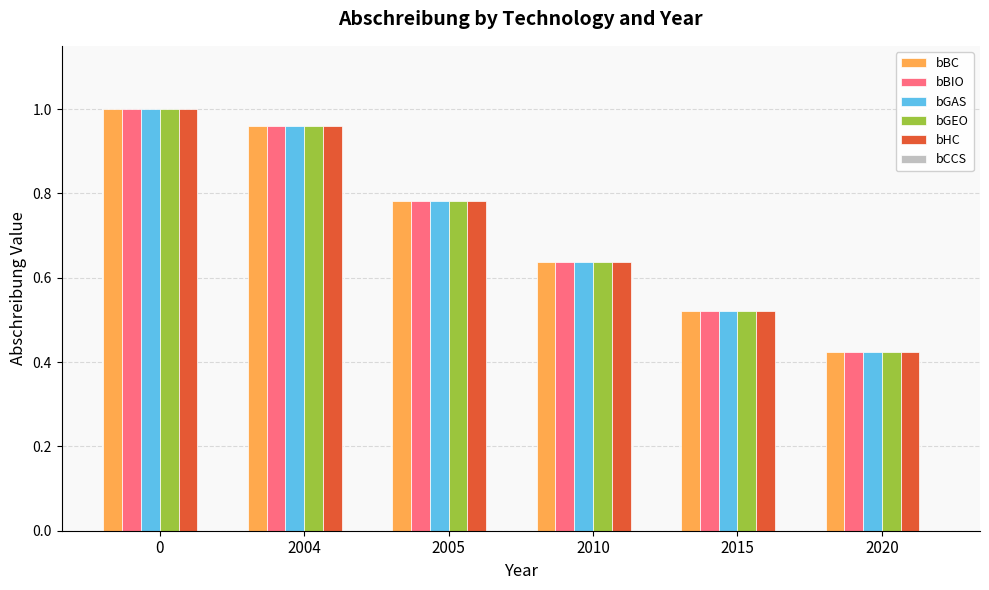

Where is bGEO nearest to the value 0?

2020